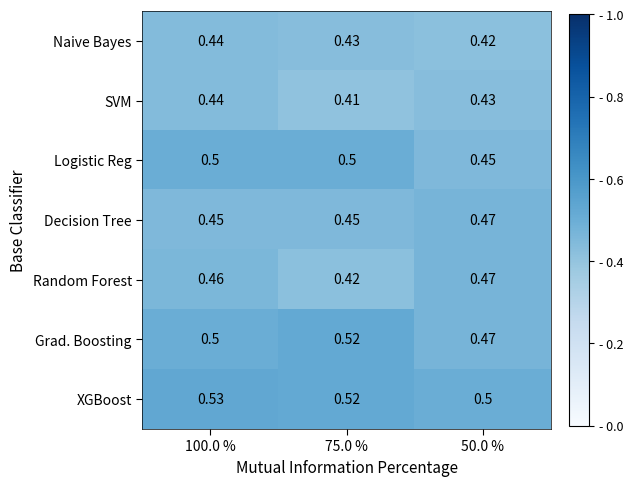

Between 100.0 % and 50.0 %, which series saw the biggest shift?

Logistic Reg